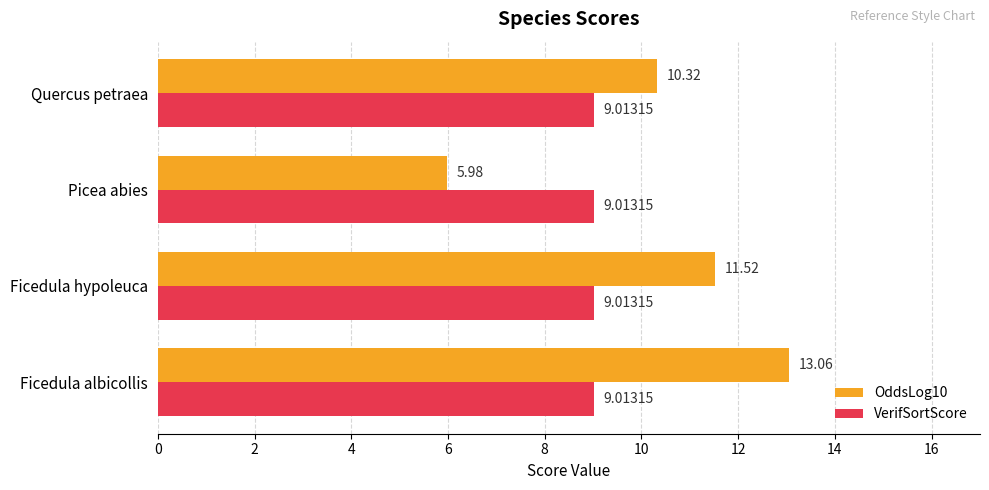

Count the number of categories in the chart.

4